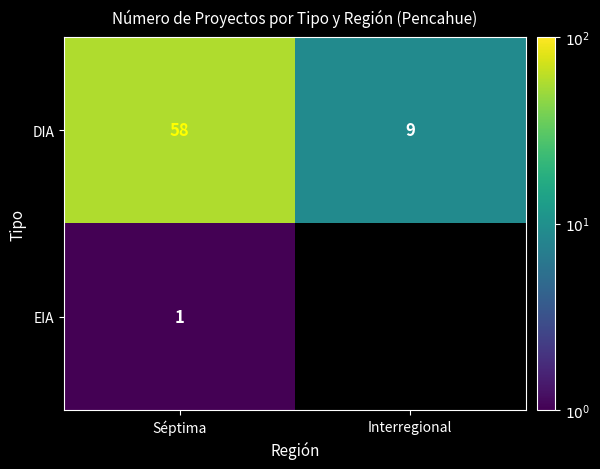

What is the sum of all DIA values?

67